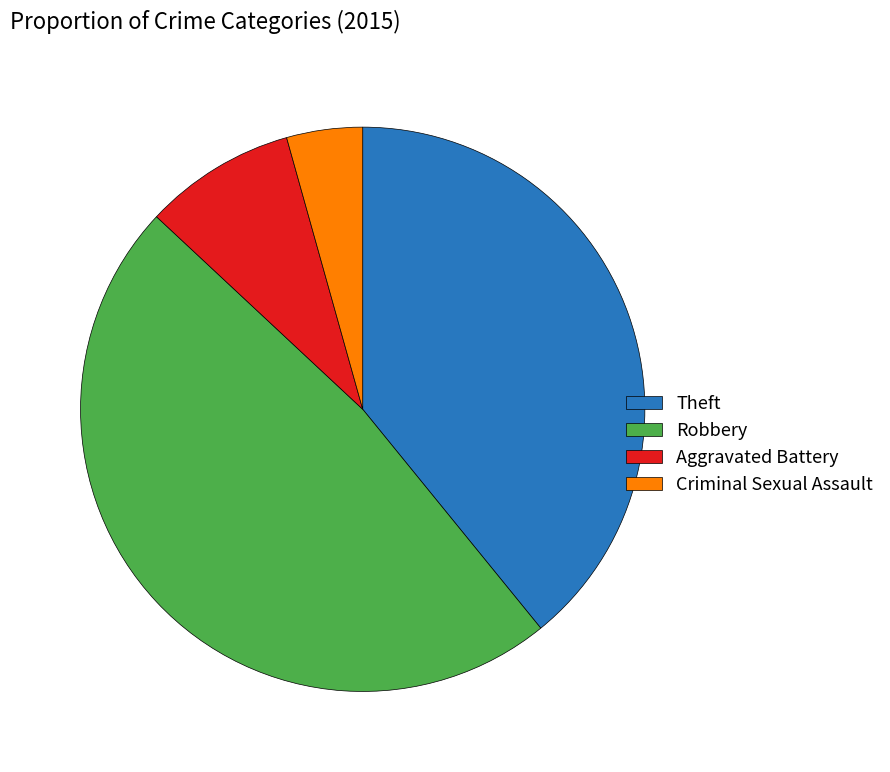

Count the number of slices in the pie.

4